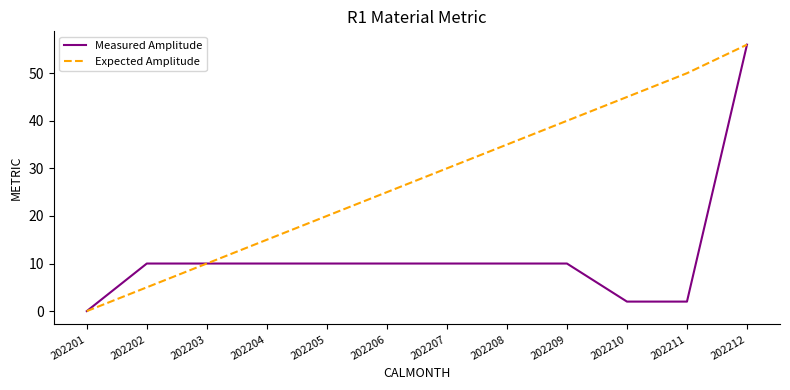

Is it true that Expected Amplitude equals 25 at 202206?

True